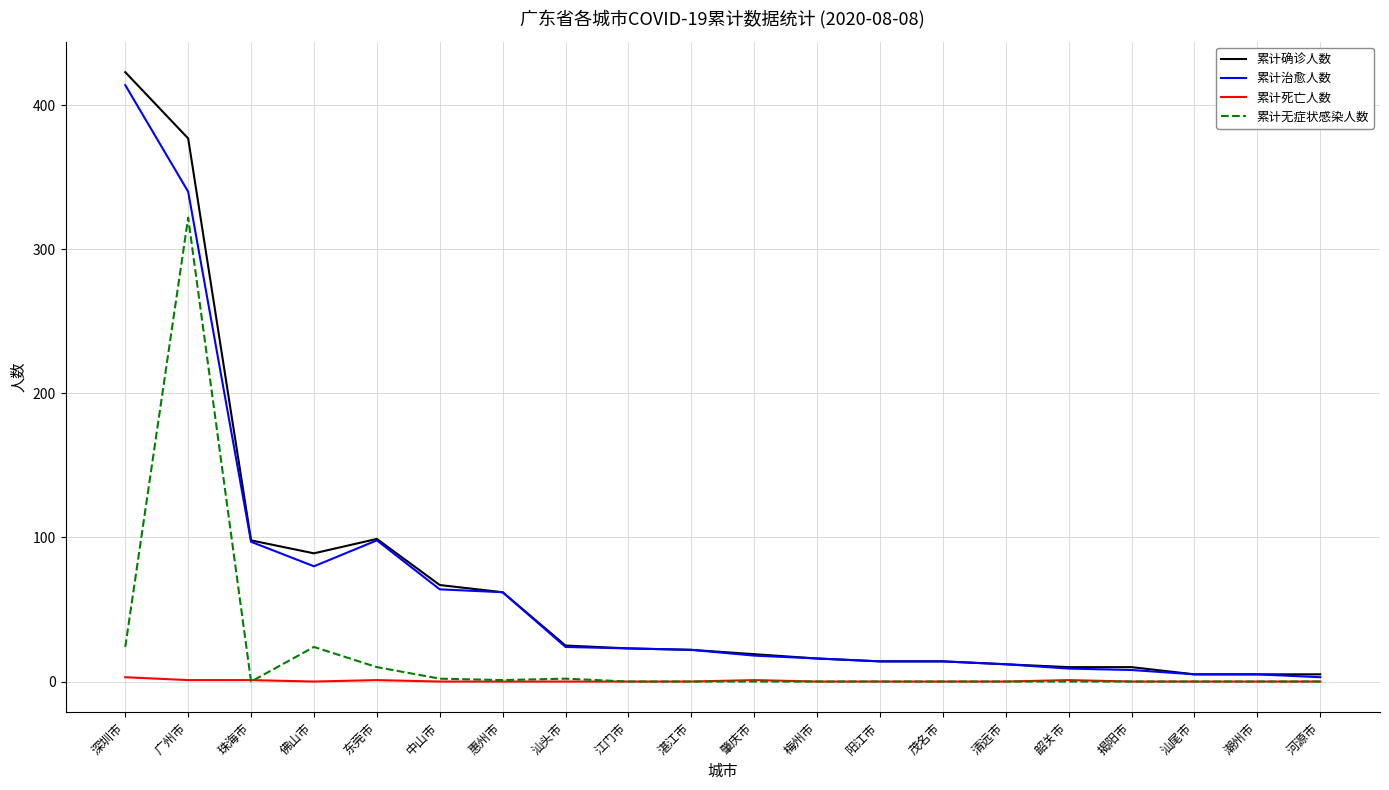

What is the difference between the maximum and minimum values in the 累计确诊人数 series?

418